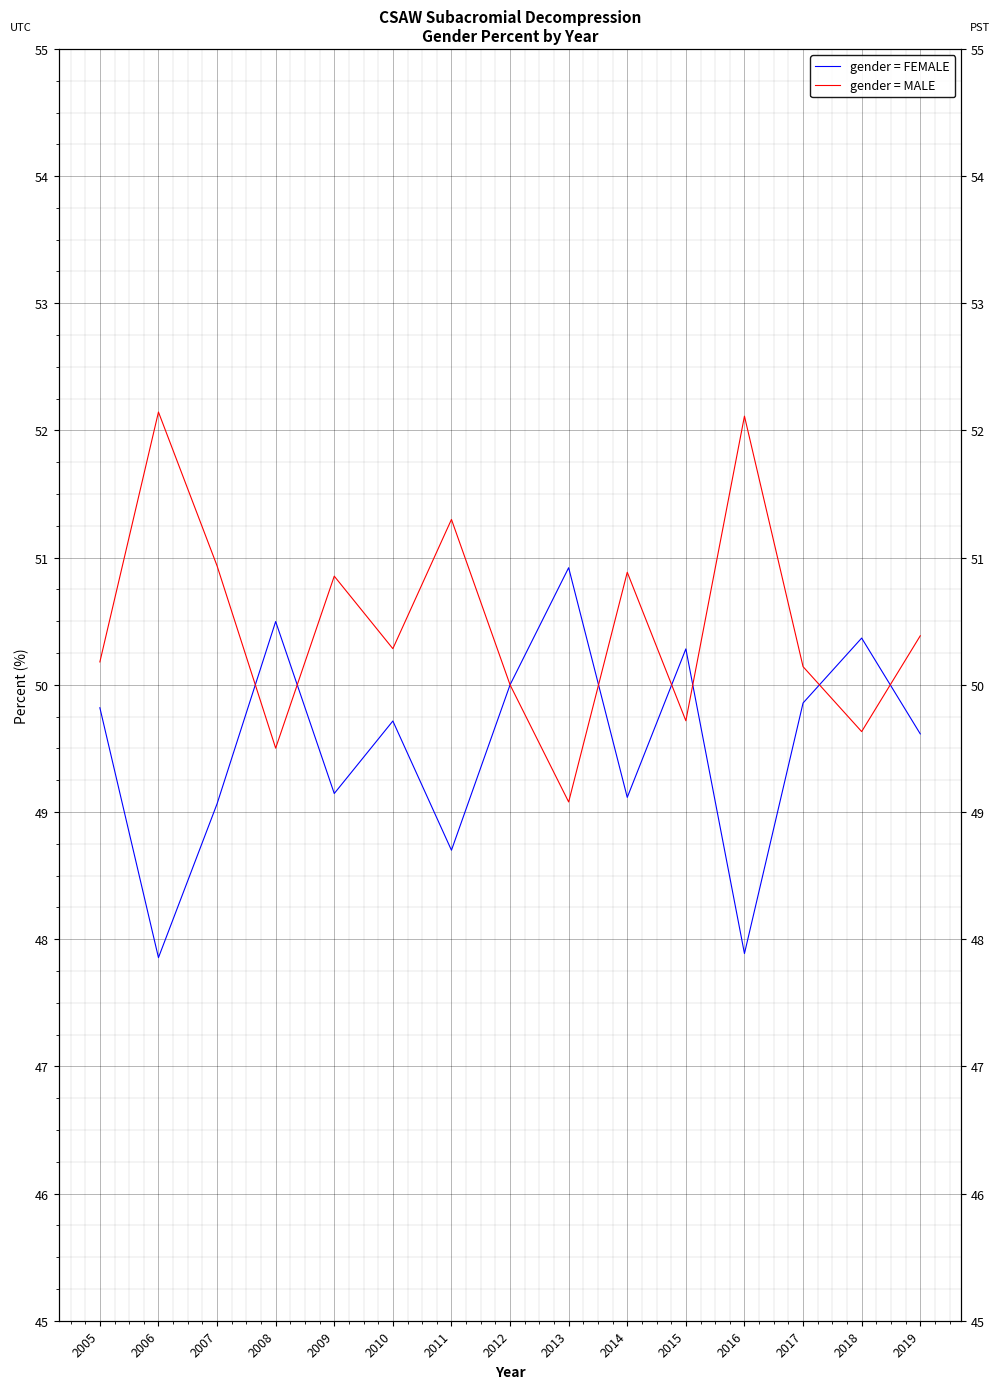

List the series in order of their peak value, lowest first.

gender = FEMALE, gender = MALE